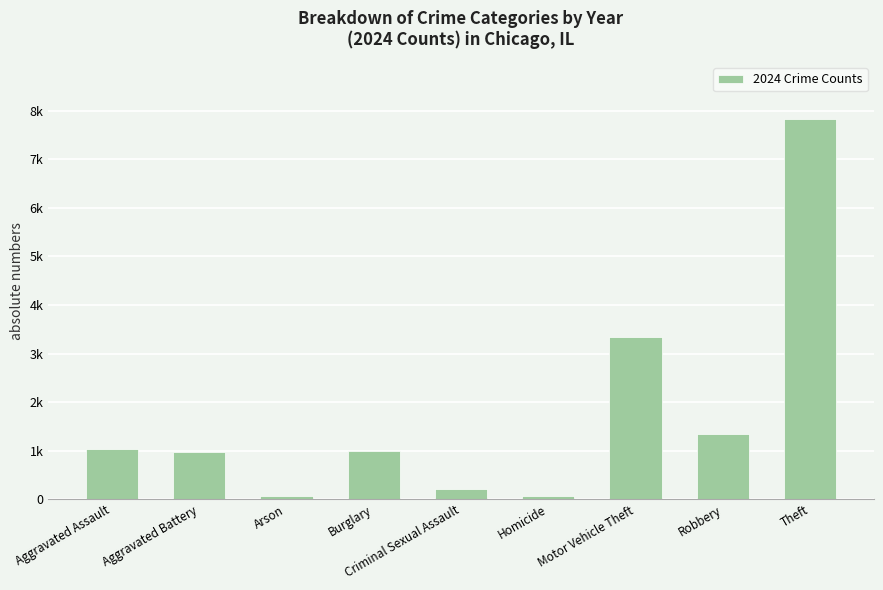

What is the difference between the values at Homicide and Robbery?

1274